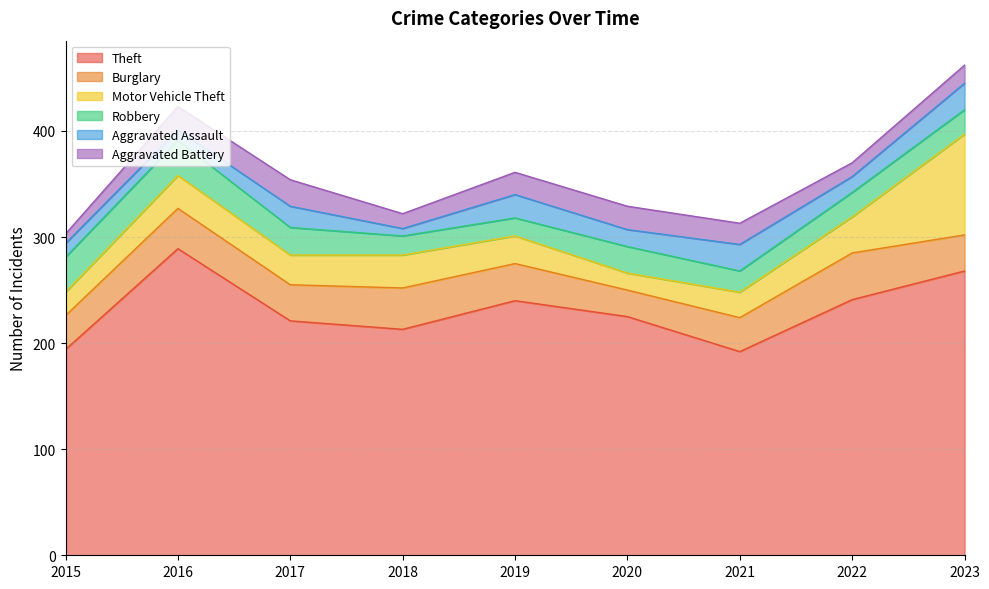

What are all the series names shown in the legend?

Theft, Burglary, Motor Vehicle Theft, Robbery, Aggravated Assault, Aggravated Battery